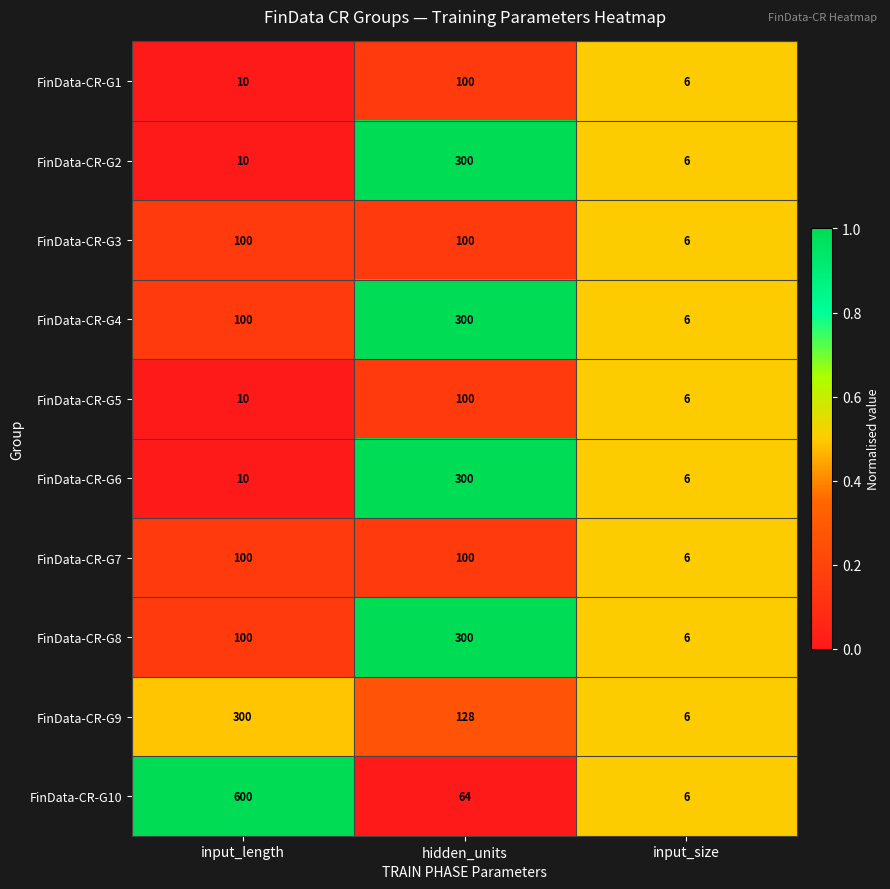

What is the difference between the maximum and minimum values in the FinData-CR-G9 series?

294